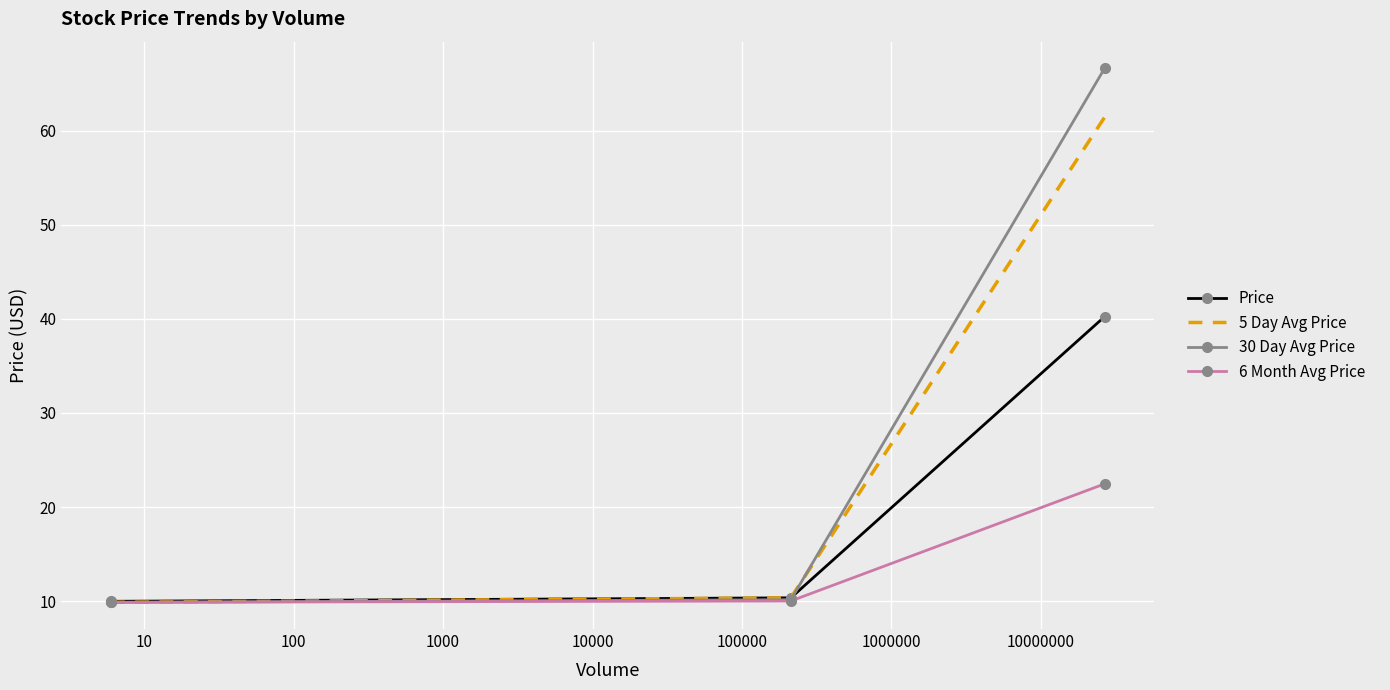

What is the lowest value of the 5 Day Avg Price series?

9.9